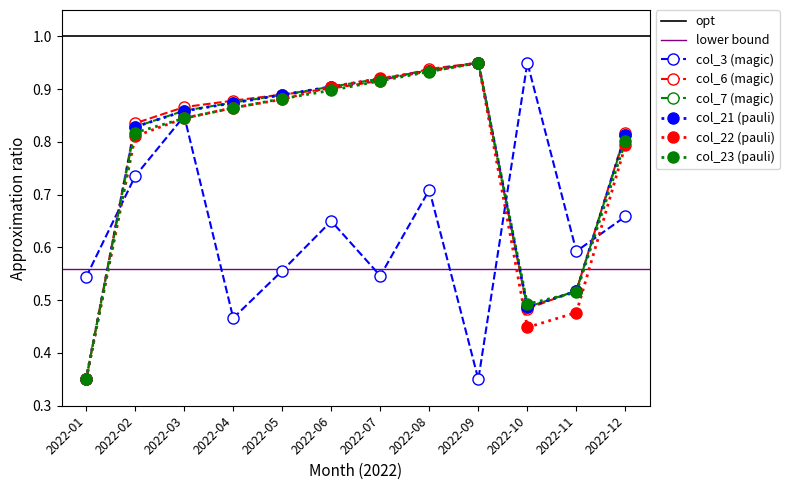

True or false: col_21 and col_7 cross at least once.

False